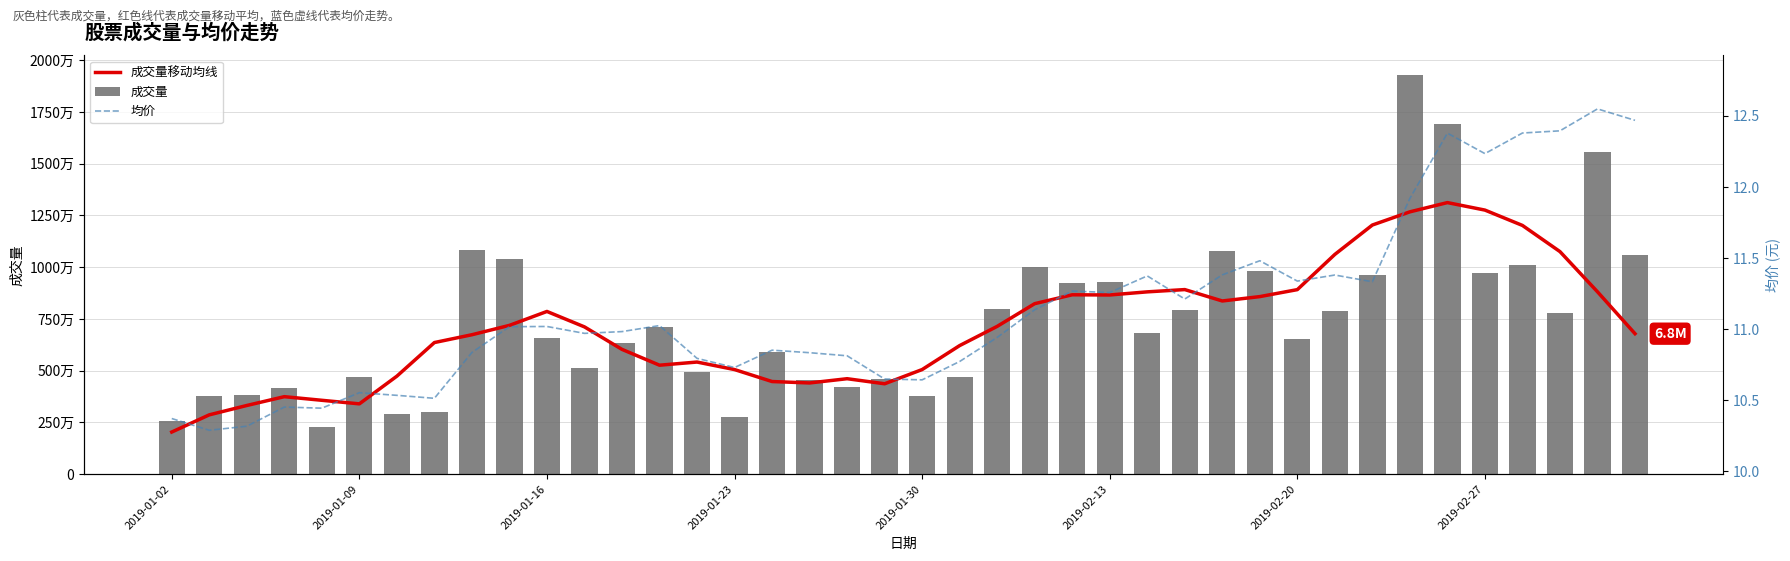

What is the greatest value displayed?

19269772.0